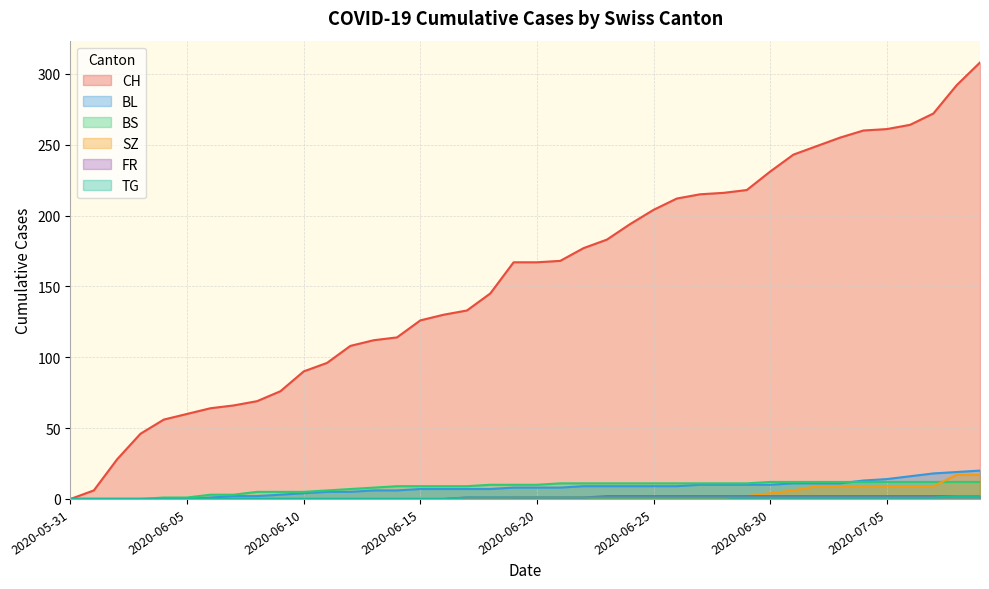

What is the label of the 20th point from the left?

2020-06-19